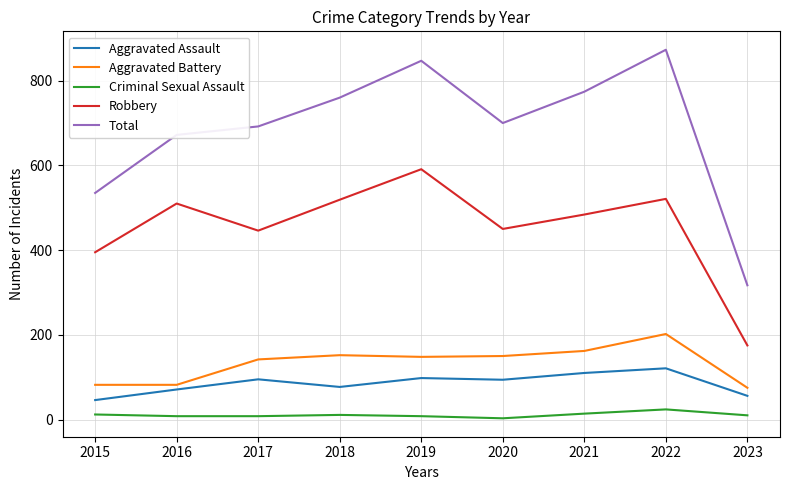

Which label corresponds to the largest value in the chart?

2022